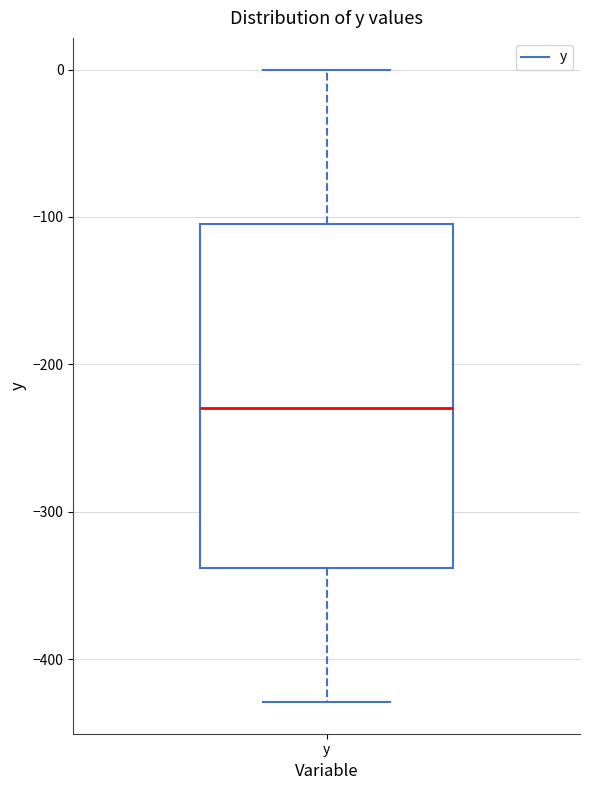

Read this box plot against the y-axis: the position of the median line, the range covered by the box, and the ends of both whiskers. The values are not printed on the chart, so give them approximately, as read against the axis.

median -230, box -340 to -100, whiskers -430 to 0